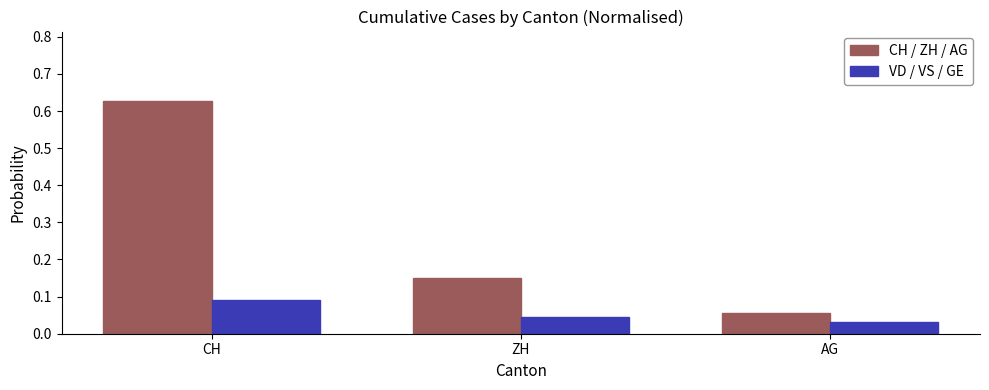

Is it true that VD / VS / GE equals 0.1 at ZH?

False